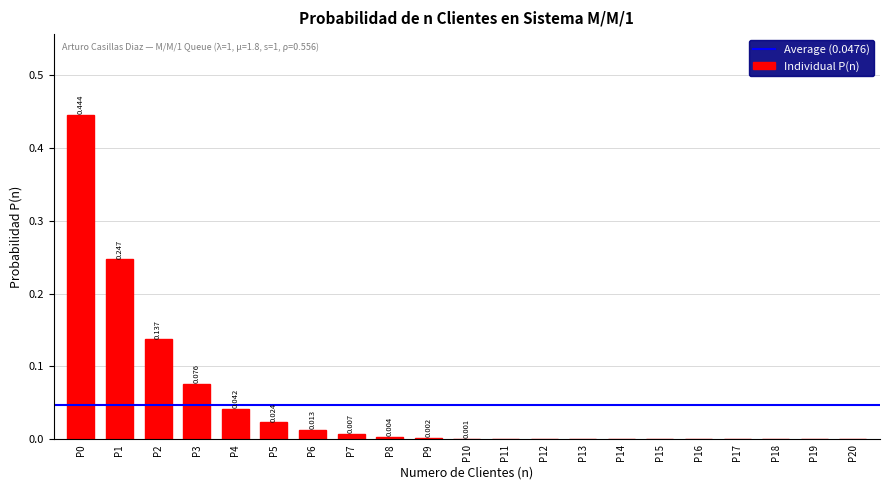

Reading left to right, extract all data points from this chart.

0.4	0.2	0.1	0.1	0.0	0.0	0.0	0.0	0.0	0.0	0.0	0.0	0.0	0.0	0.0	0.0	0.0	0.0	0.0	0.0	0.0